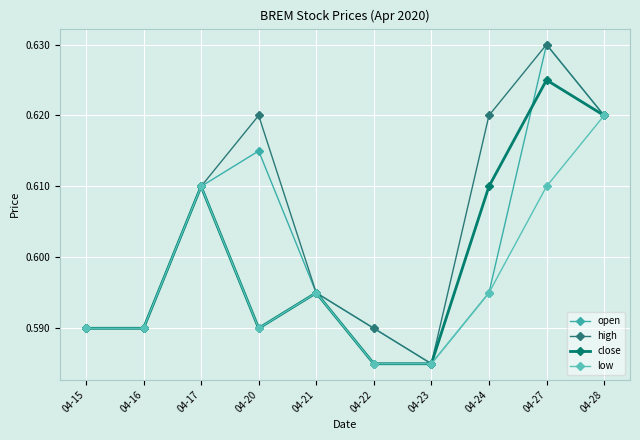

Is this an area chart (filled region under the line)?

No